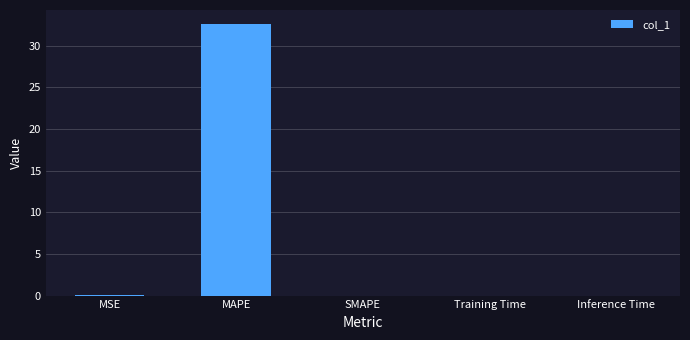

Which category has the highest value across all series?

MAPE